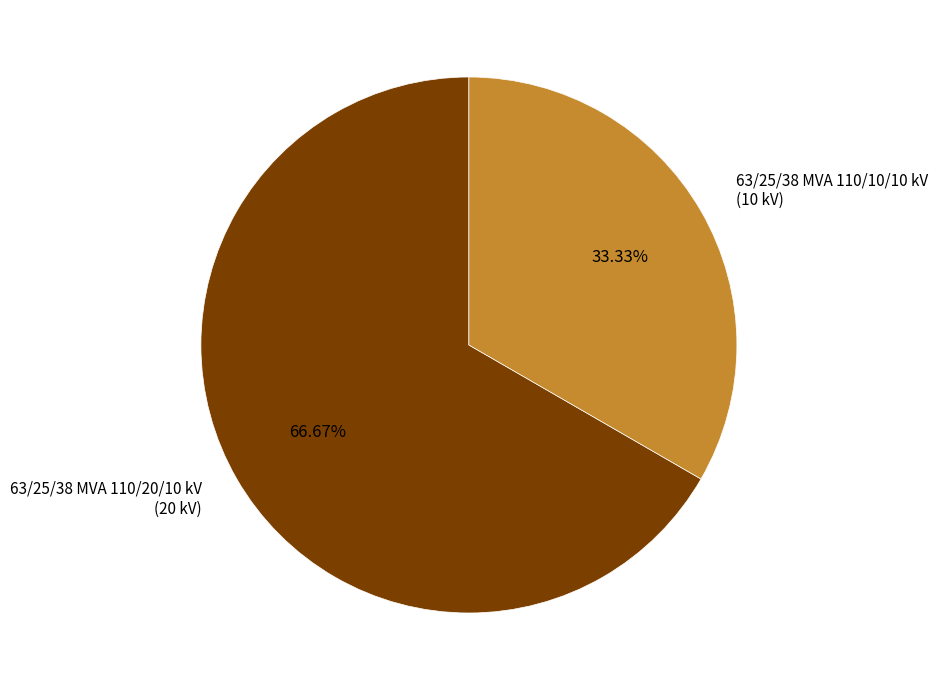

Between 63/25/38 MVA 110/20/10 kV (20 kV) and 63/25/38 MVA 110/10/10 kV (10 kV), which is larger?

63/25/38 MVA 110/20/10 kV (20 kV)